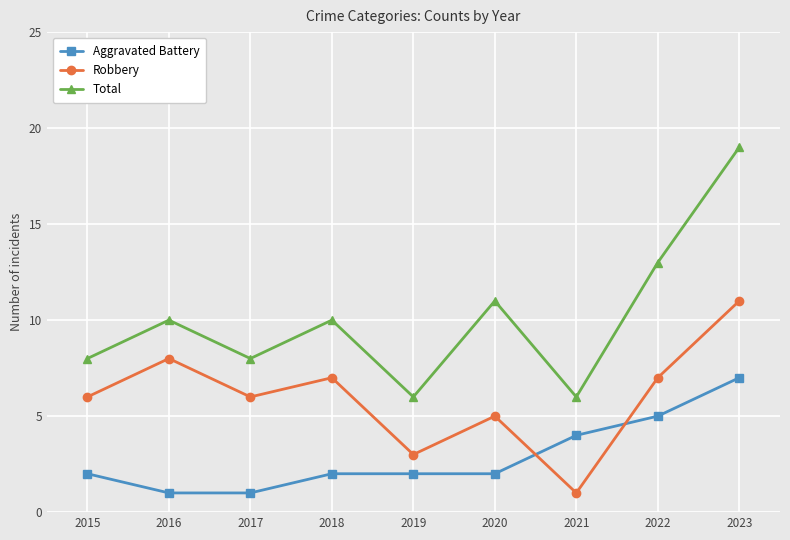

True or false: Aggravated Battery and Total cross at least once.

False